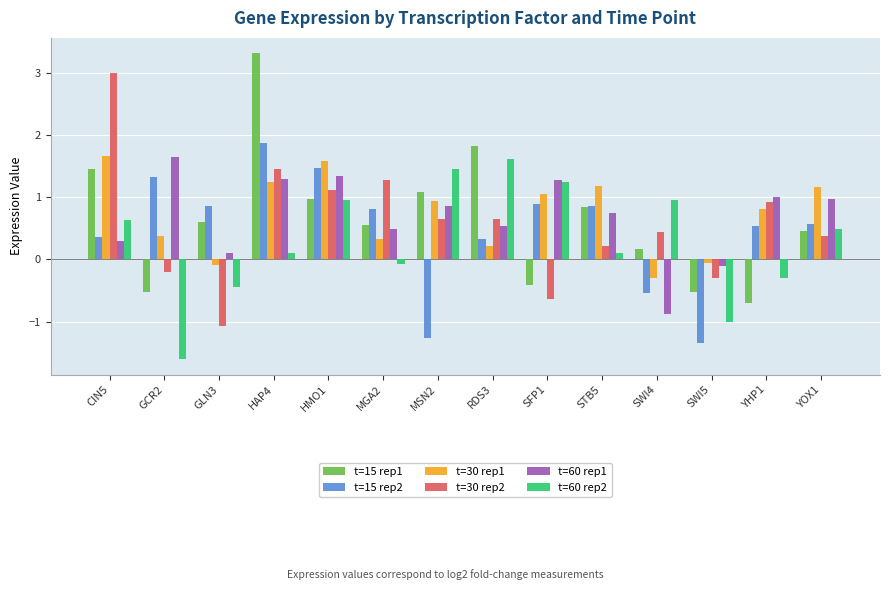

How many bars are there in each group?

6